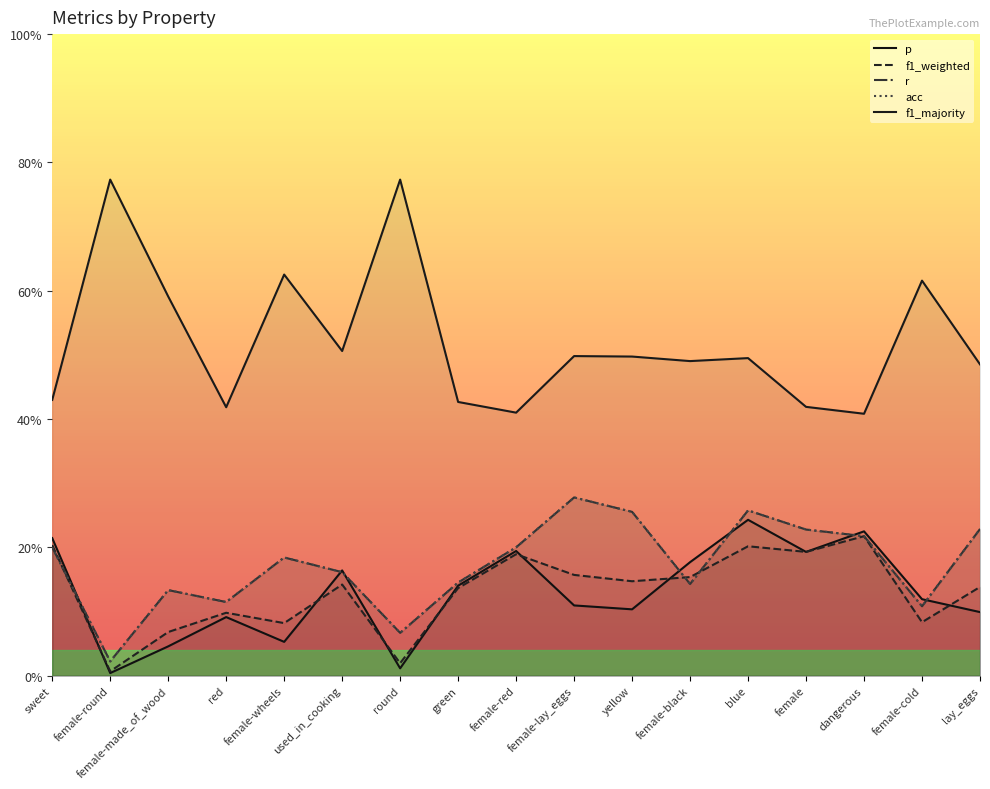

What is the maximum value shown in the chart?

0.8